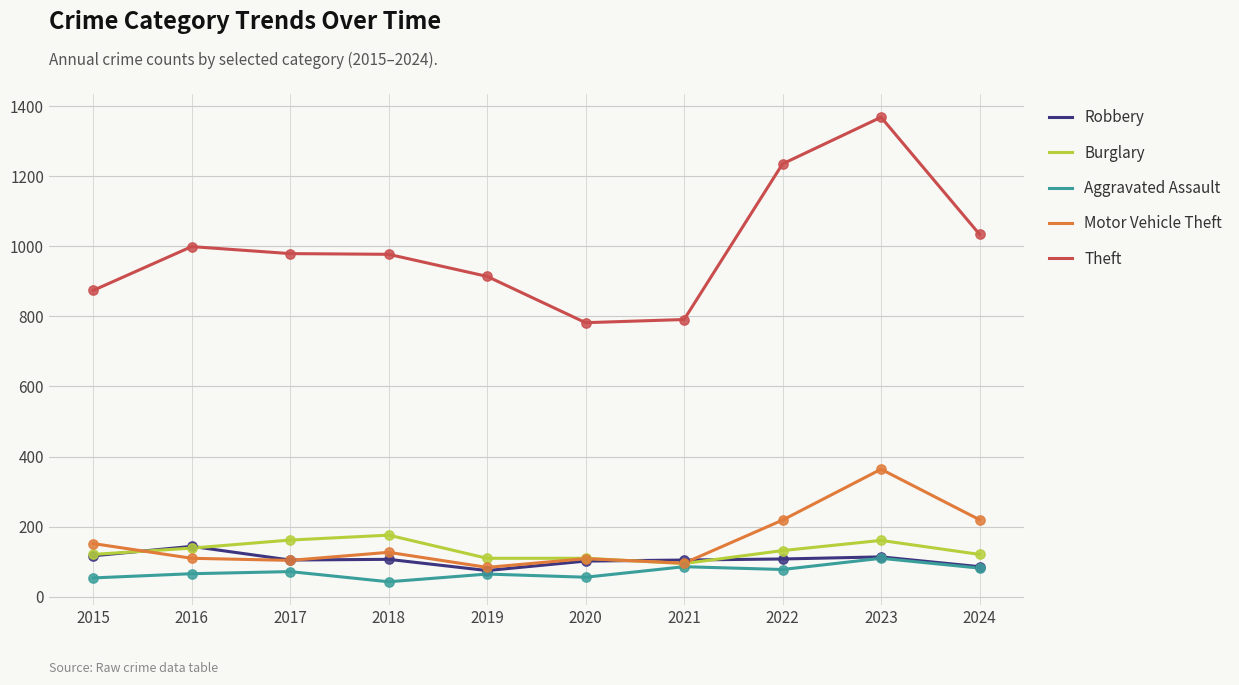

At which category is the sum across all series the highest?

2023